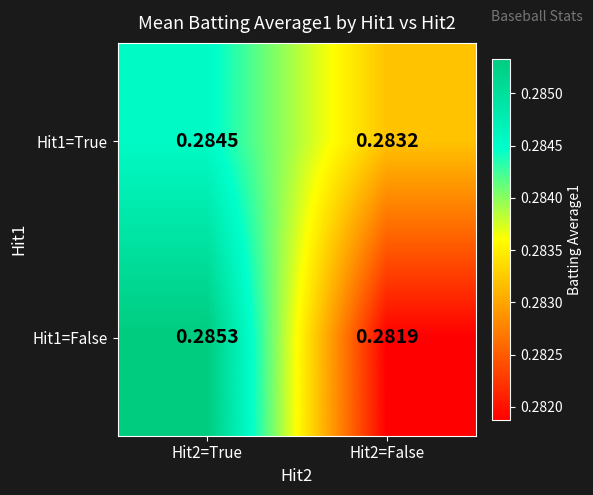

Is the value of Hit1=False at Hit2=False greater than the value of Hit1=True at Hit2=False?

No